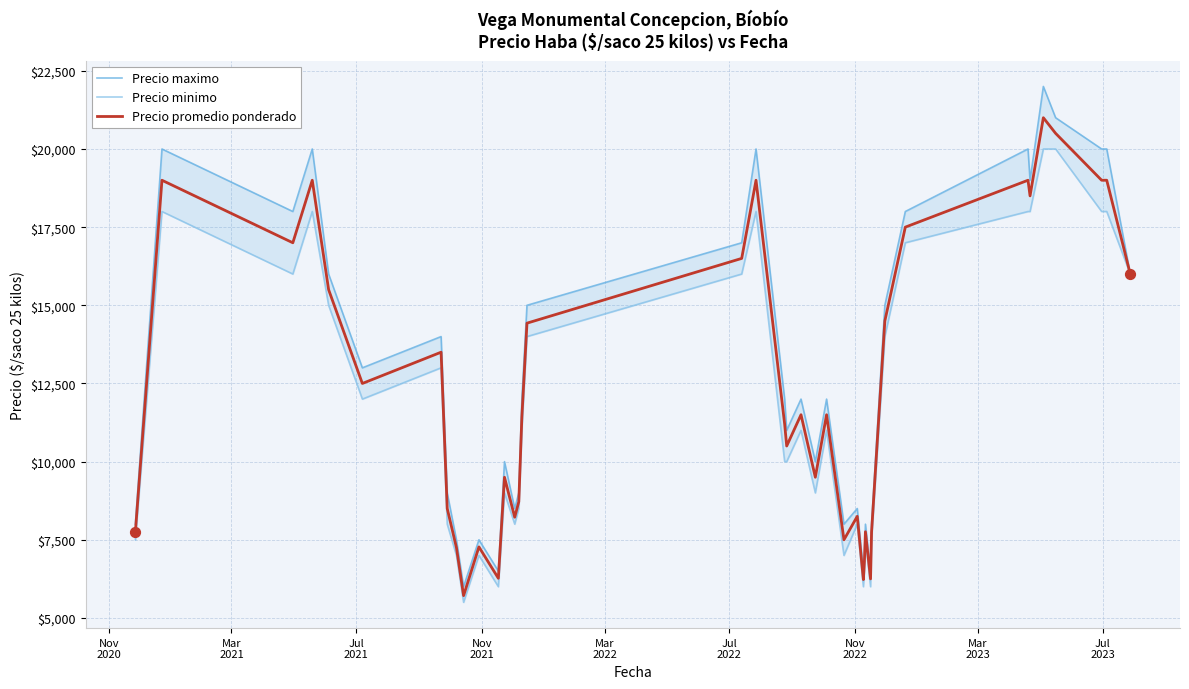

At how many categories does at least one series exceed 17052?

11